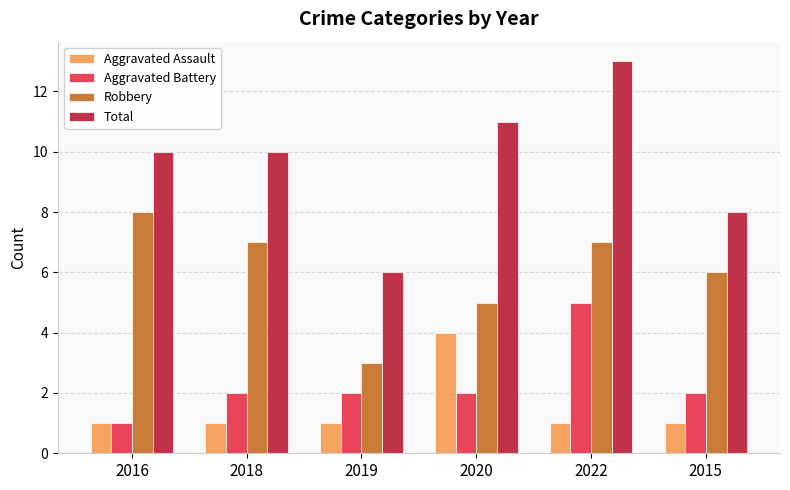

Reading left to right, list all the values displayed in this chart.

Aggravated Assault: 2016=1	2018=1	2019=1	2020=4	2022=1	2015=1
Aggravated Battery: 2016=1	2018=2	2019=2	2020=2	2022=5	2015=2
Robbery: 2016=8	2018=7	2019=3	2020=5	2022=7	2015=6
Total: 2016=10	2018=10	2019=6	2020=11	2022=13	2015=8